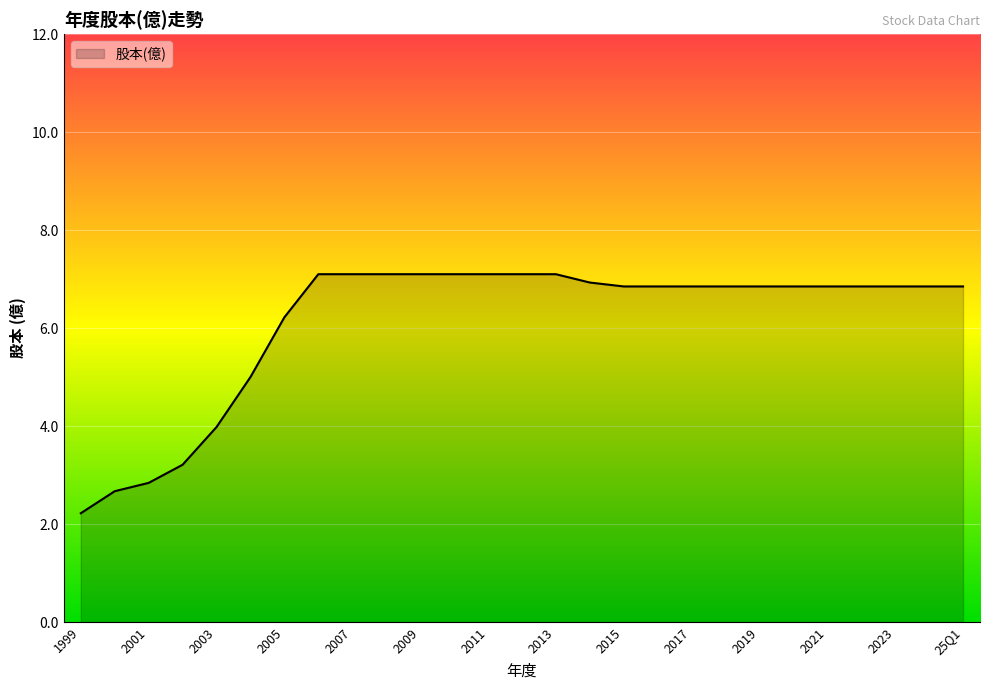

What is the minimum value shown in the chart?

2.2